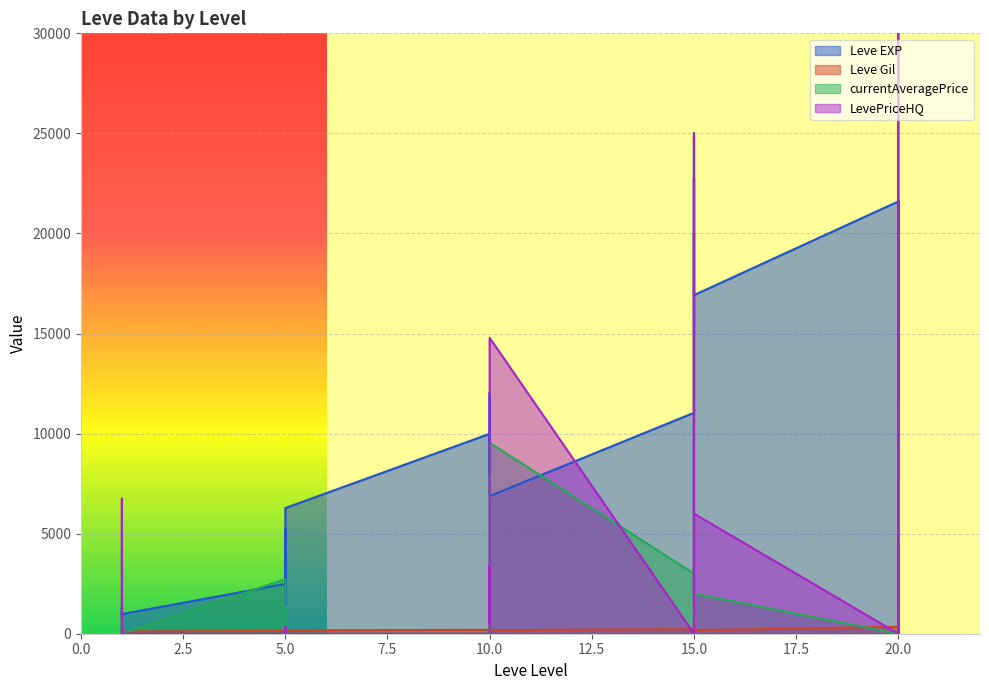

What are all the series names shown in the legend?

Leve EXP, Leve Gil, currentAveragePrice, LevePriceHQ